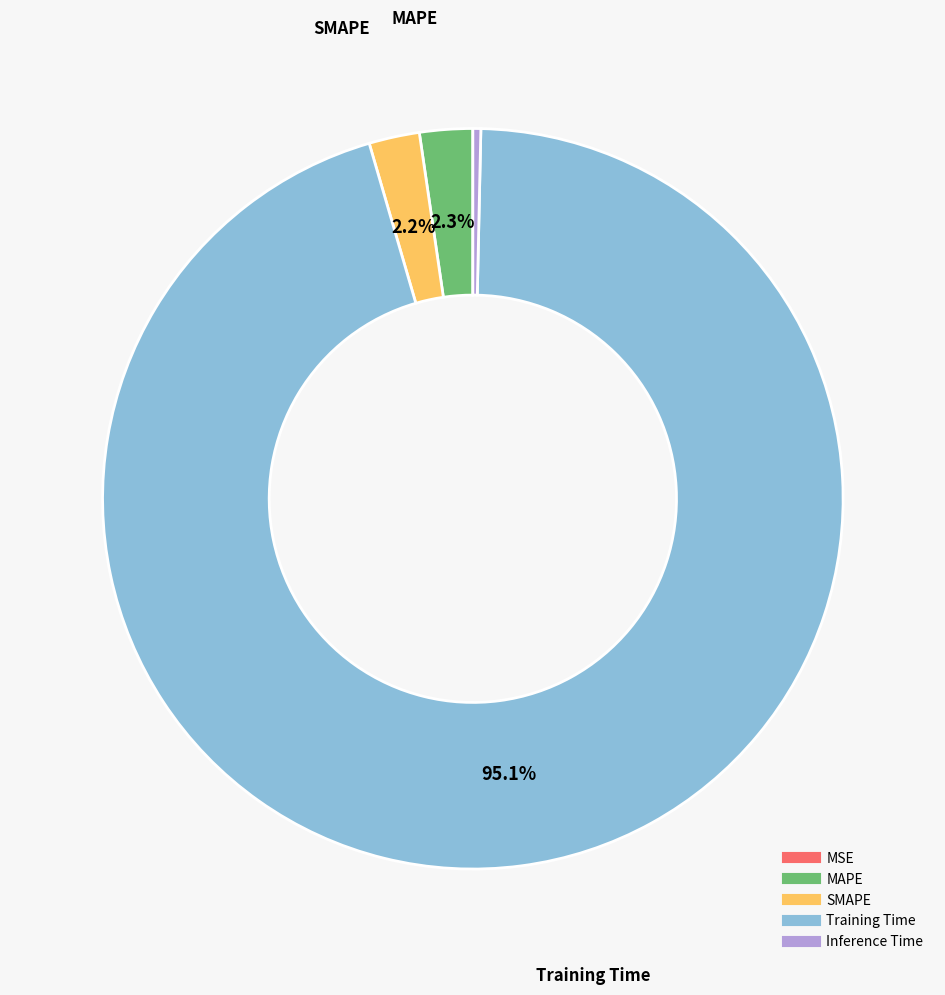

Is there a majority slice in this chart?

Yes